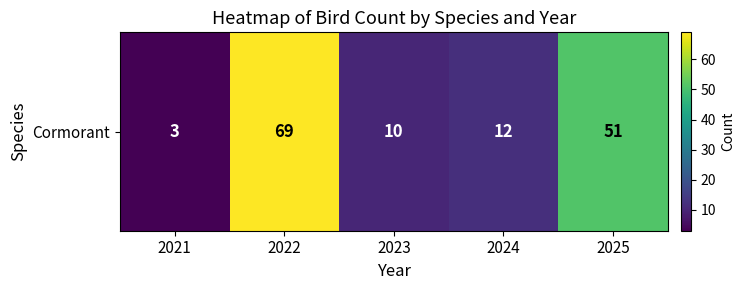

Rank the categories by value from lowest to highest.

2021, 2023, 2024, 2025, 2022